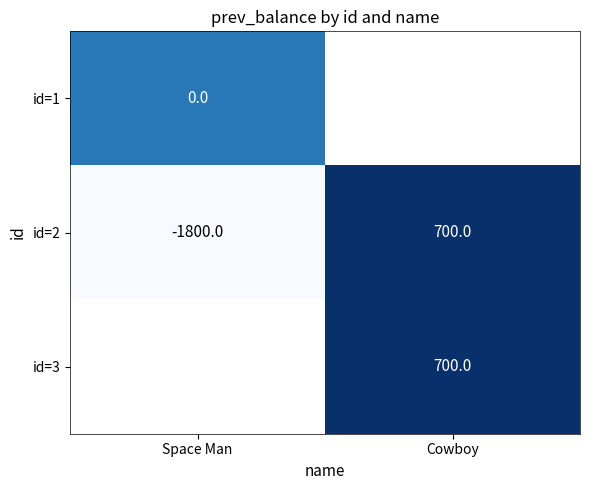

Count the number of categories in the chart.

2